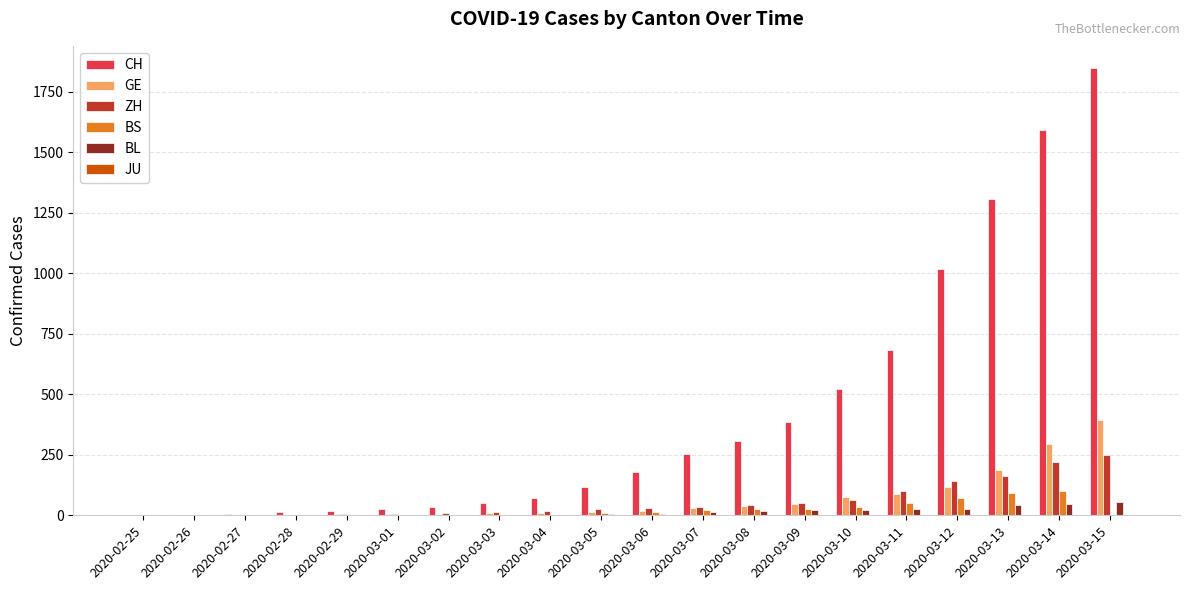

What is the difference between the GE values at 2020-03-15 and 2020-03-04?

384